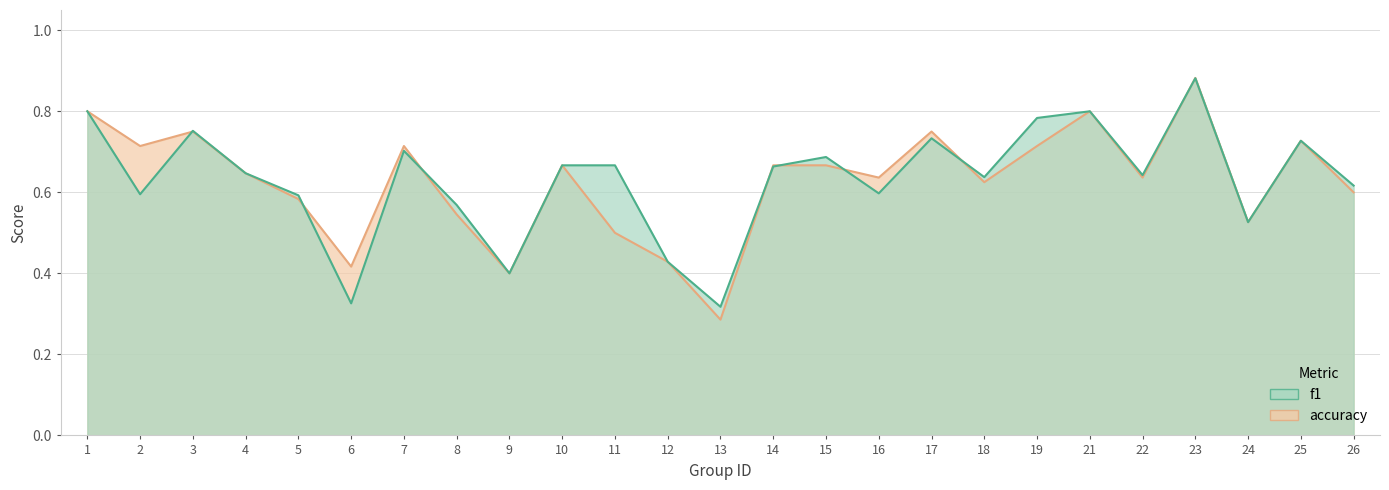

Which series changed the most between 3 and 15?

accuracy